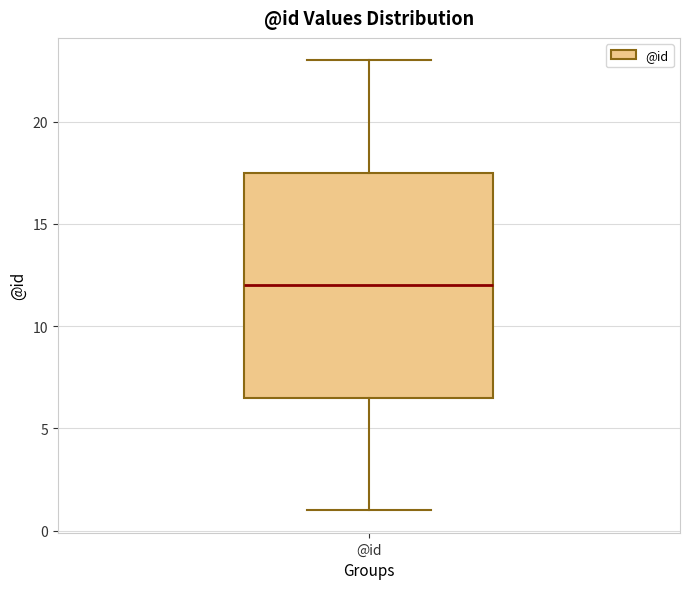

Where is the upper edge of the box for @id on the y-axis? The values are not printed on the chart, so give them approximately, as read against the axis.

17.5